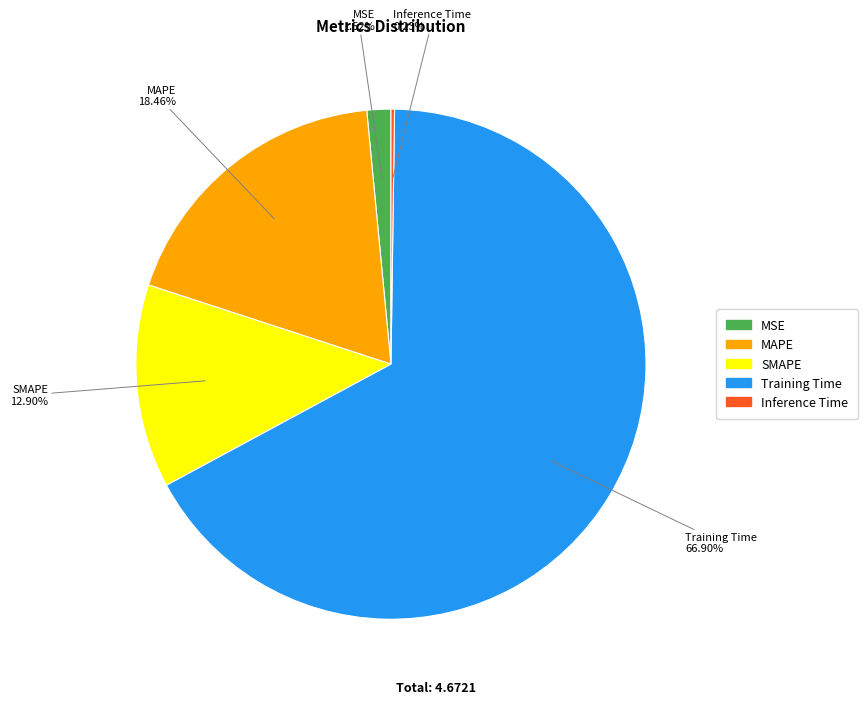

What is the largest slice in the pie chart?

Training Time